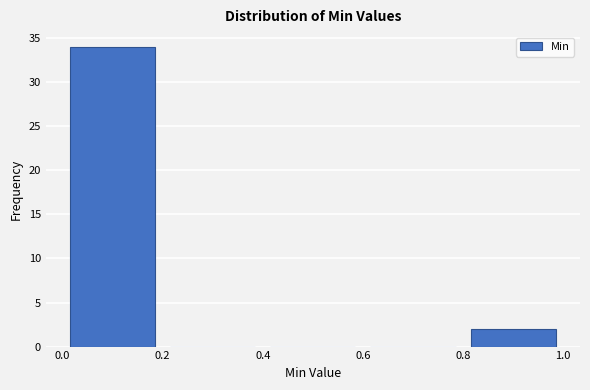

Reading left to right, transcribe this chart: for each bar, give the range it covers on the x-axis and its height. The values are not printed on the chart, so give them approximately, as read against the axis.

0.0 to 0.2: 34
0.2 to 0.4: 0
0.4 to 0.6: 0
0.6 to 0.8: 0
0.8 to 1.0: 2